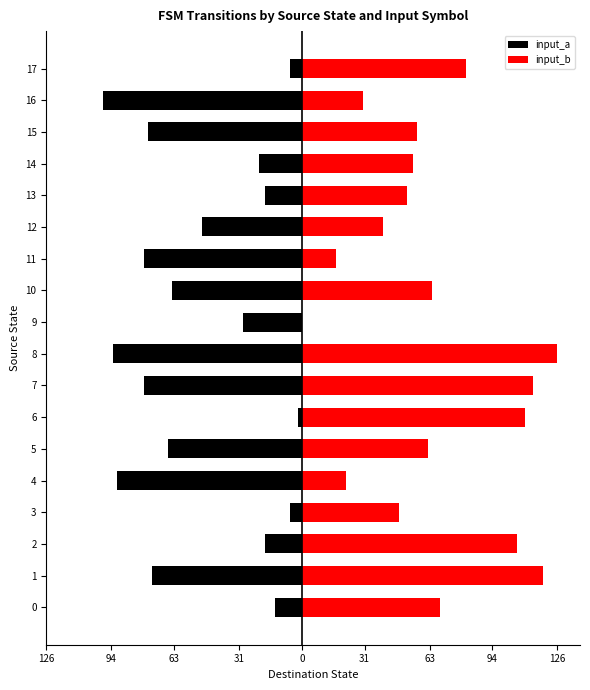

List the series in order of their overall mean, highest first.

input_b, input_a